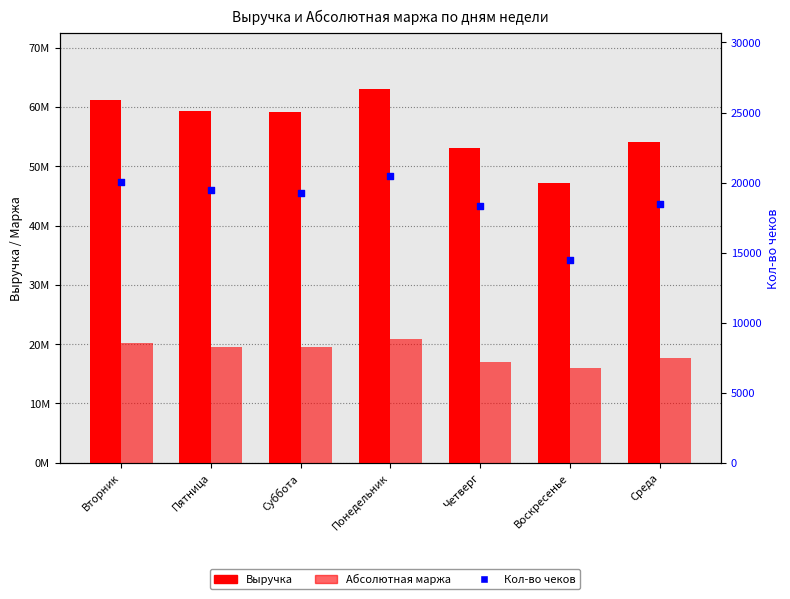

Which series has the largest total across all categories?

Выручка